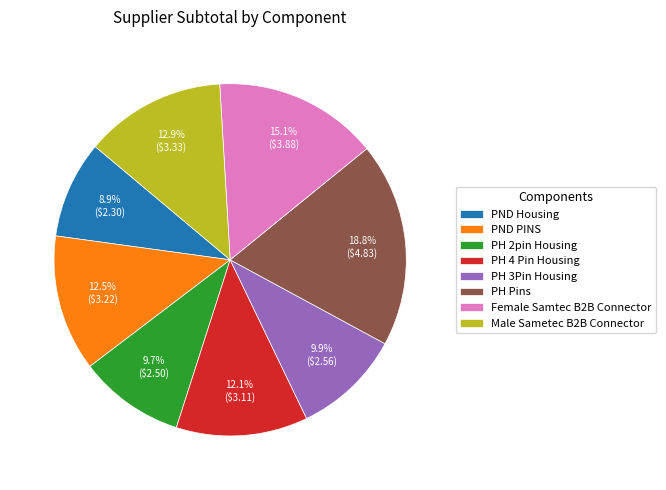

The PH 3Pin Housing slice represents 10% of the pie. True or false?

True